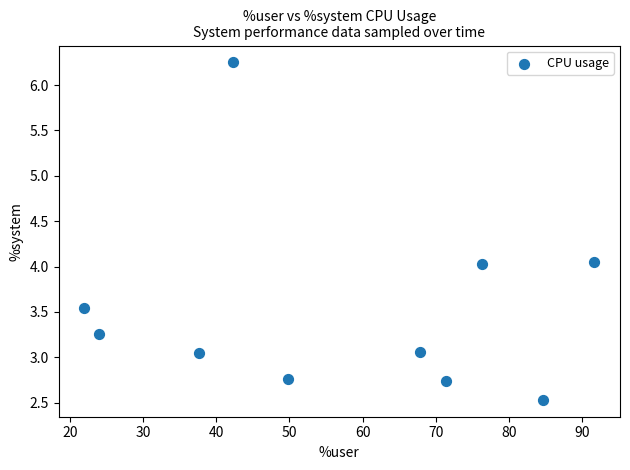

What is the average Y value?

3.5